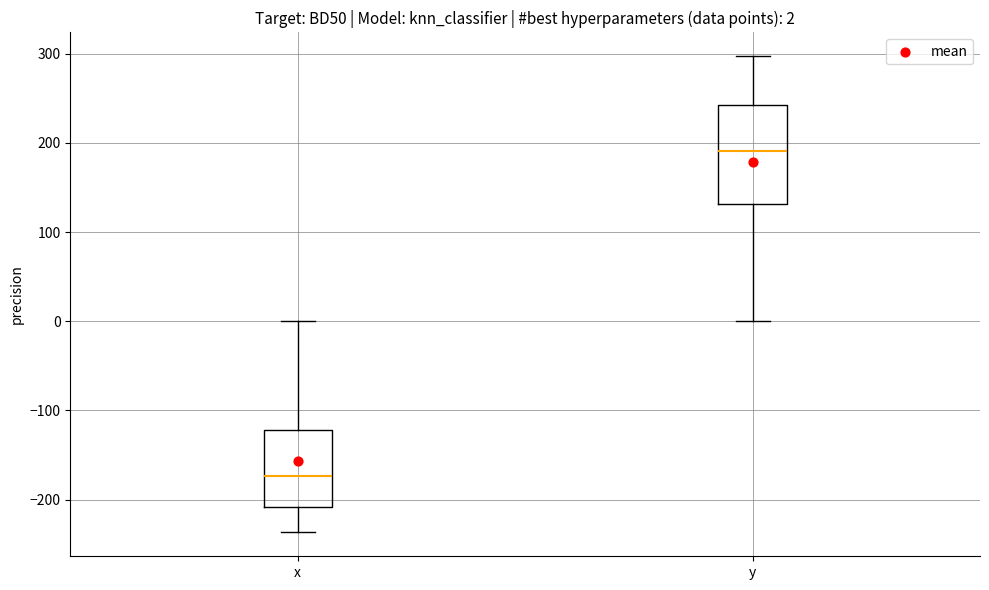

Which box is the tallest, from its lower edge to its upper edge?

y